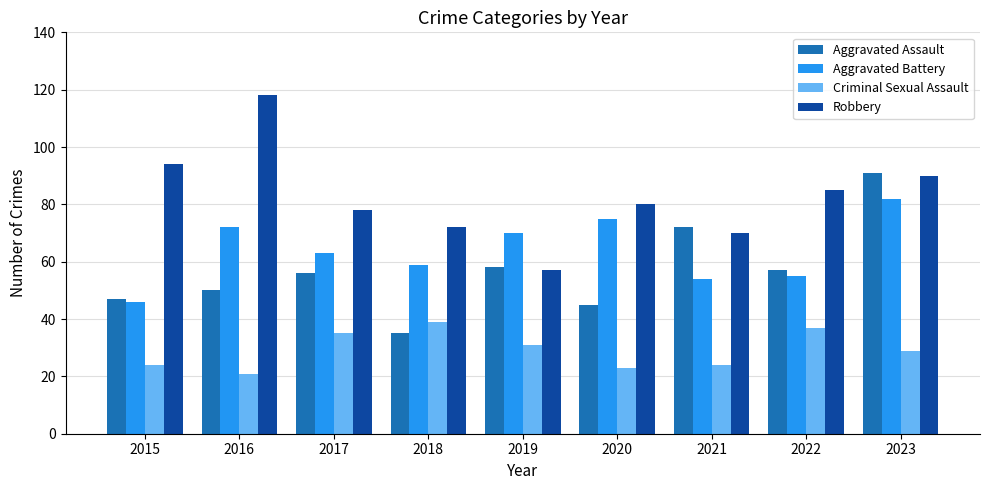

Rank the series by their maximum value, from lowest to highest.

Criminal Sexual Assault, Aggravated Battery, Aggravated Assault, Robbery